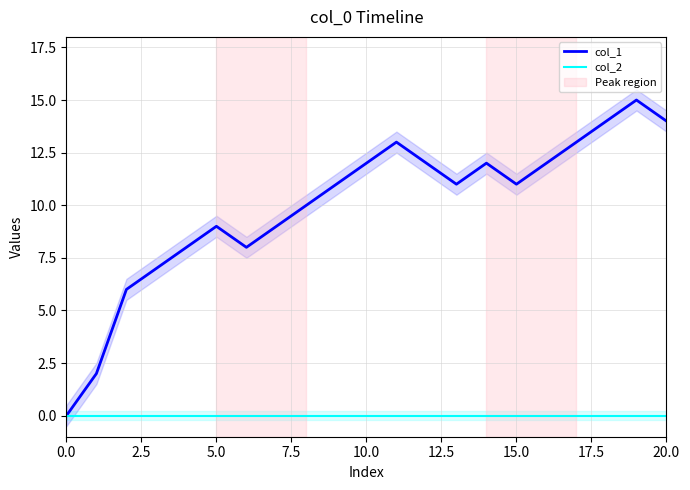

Does the chart have visible grid lines?

Yes